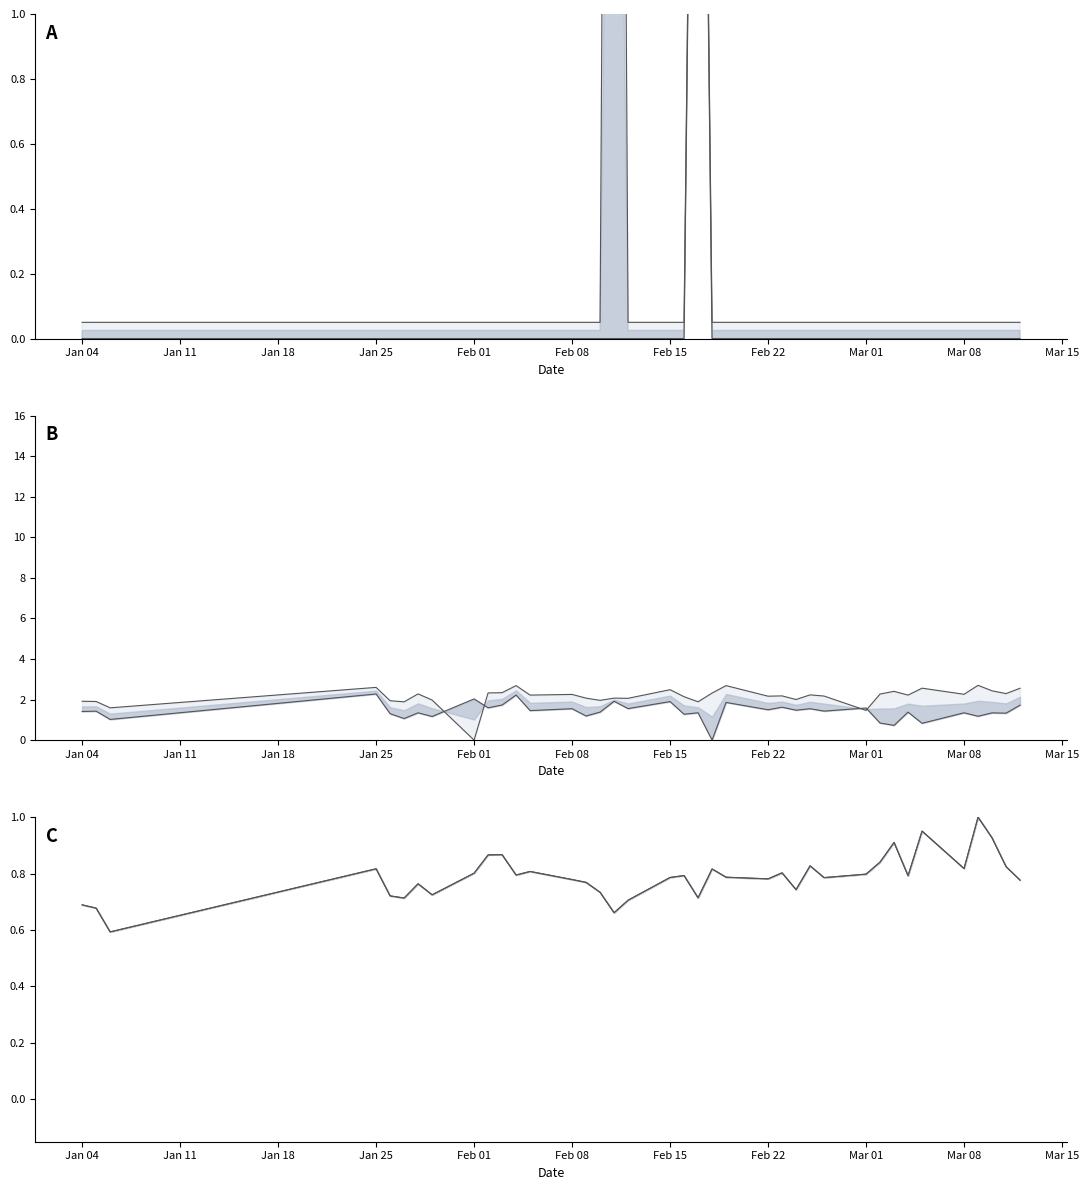

The Upper series shows 0.8 at Feb 22. True or false?

True